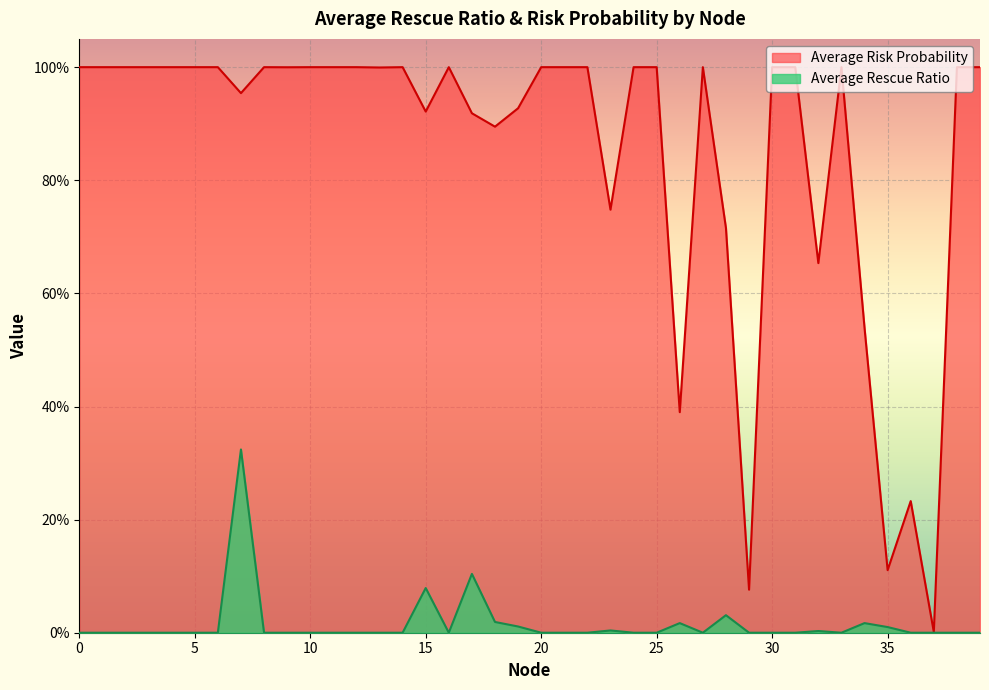

Where is the first local minimum for Average Rescue Ratio?

16